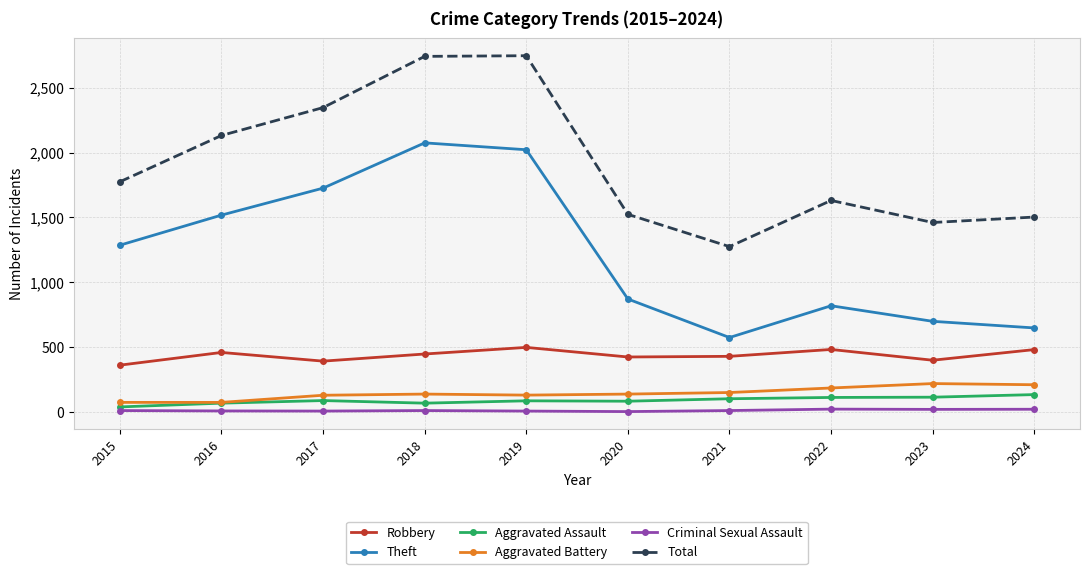

True or false: Theft and Aggravated Battery intersect in this chart.

False